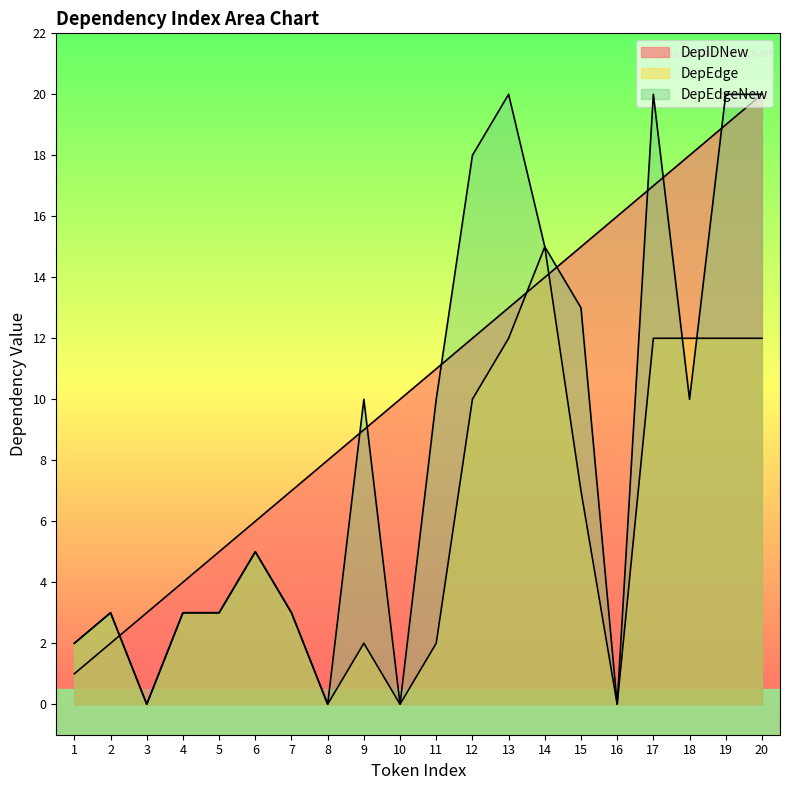

Reading right to left, what are all the values shown in this chart?

DepIDNew: 20	19	18	17	16	15	14	13	12	11	10	9	8	7	6	5	4	3	2	1
DepEdge: 12	12	12	12	0	7	15	12	10	2	0	2	0	3	5	3	3	0	3	2
DepEdgeNew: 20	20	10	20	0	13	15	20	18	10	0	10	0	3	5	3	3	0	3	2